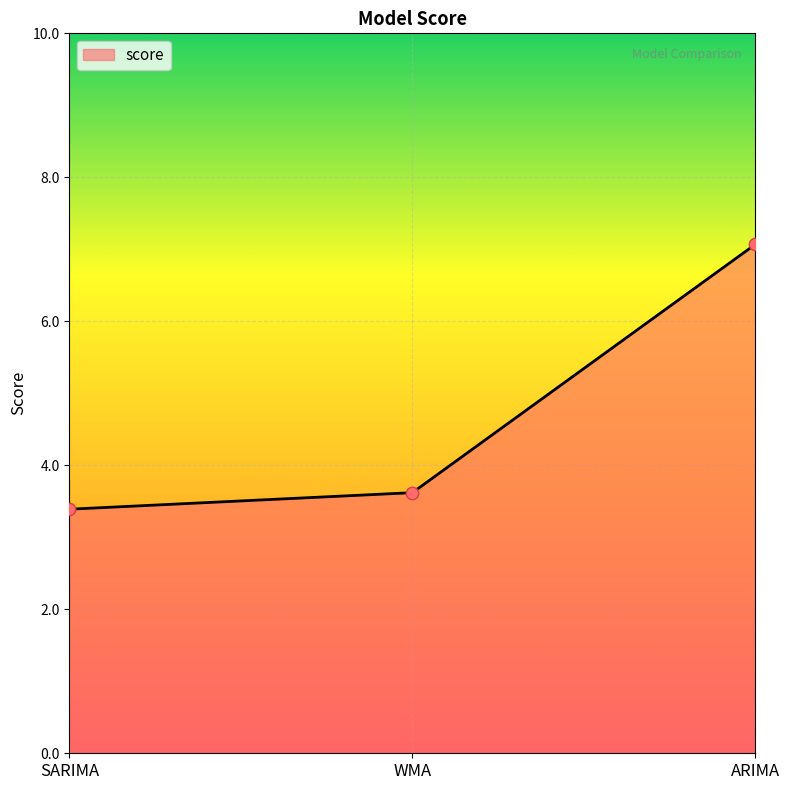

Approximately how many times larger is the value at SARIMA compared to WMA?

0.9